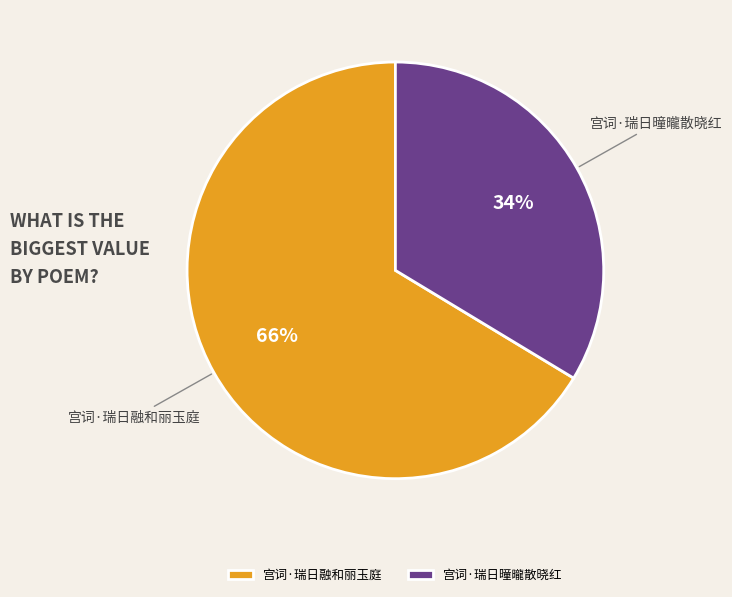

To the nearest percent, what is the combined percentage of 宫词·瑞日曈曨散晓红 and 宫词·瑞日融和丽玉庭?

100%